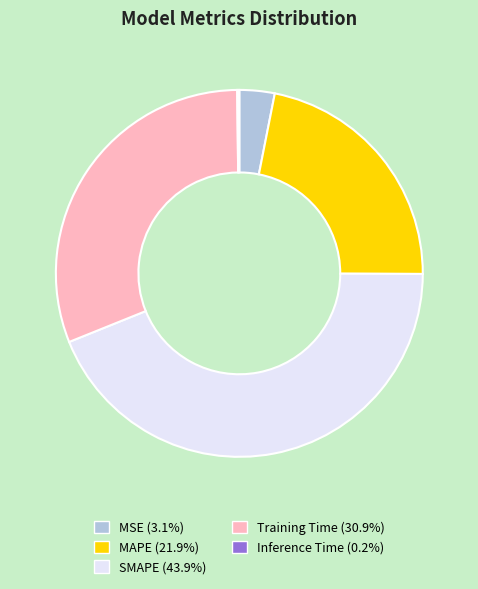

Does MSE (3.1%) represent more than half of the total?

No